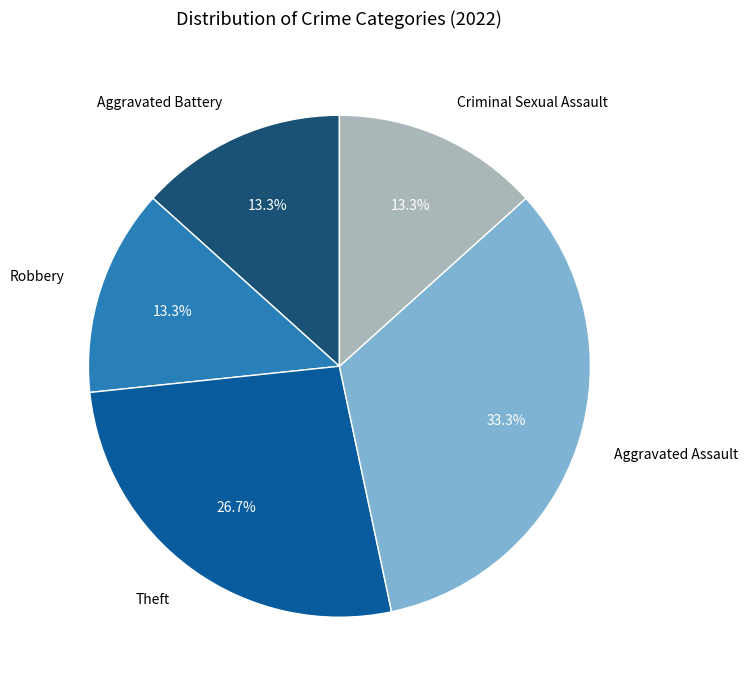

Is there a majority slice in this chart?

No